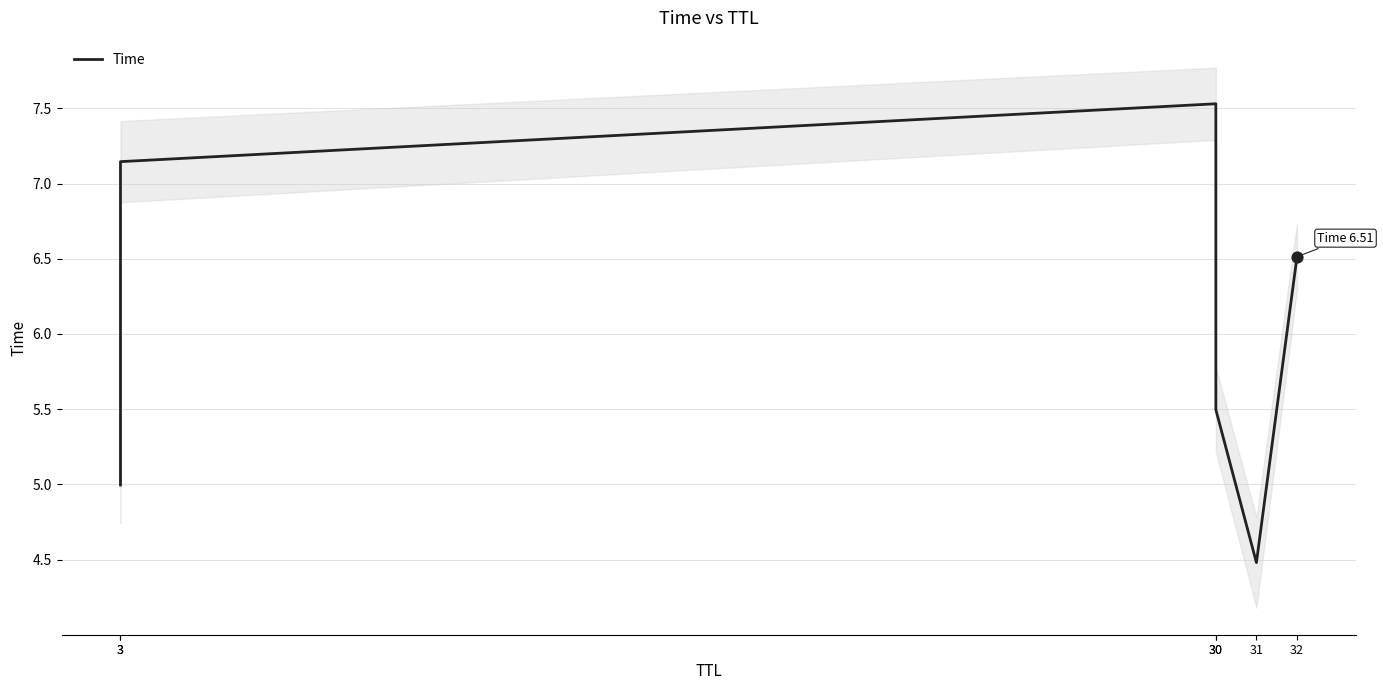

Approximately how many times larger is the value at 30 compared to 3?

1.5